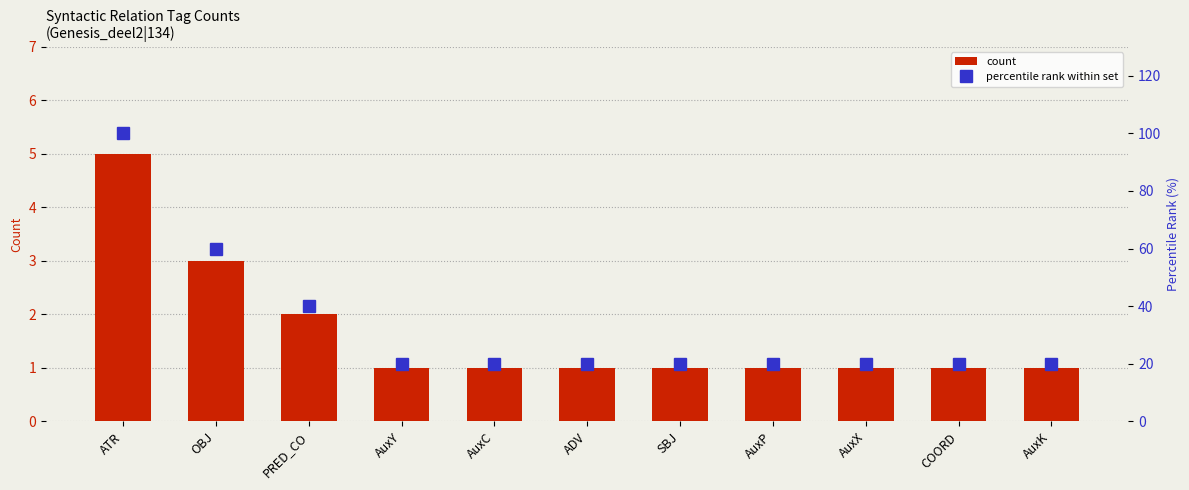

The value of count at OBJ is 5. True or false?

False